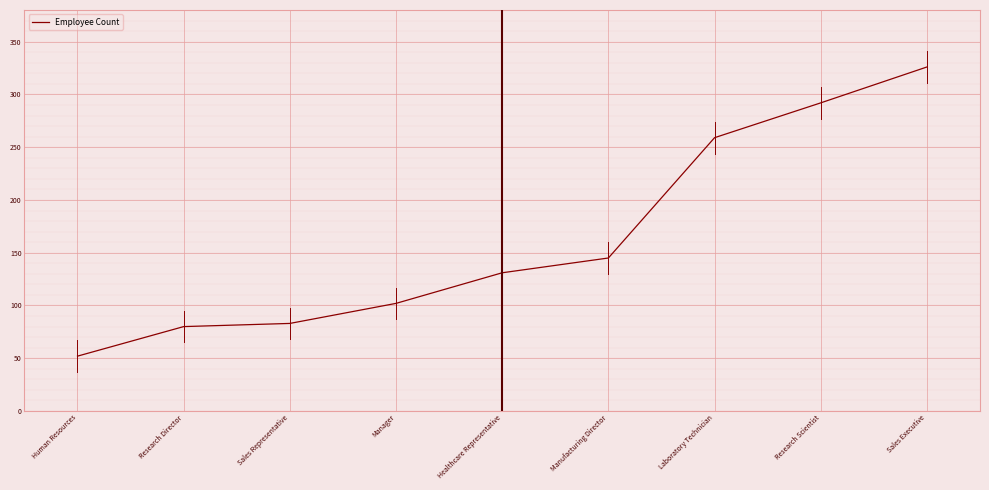

Reading right to left, list all the values displayed in this chart.

Sales Executive=326	Research Scientist=292	Laboratory Technician=259	Manufacturing Director=145	Healthcare Representative=131	Manager=102	Sales Representative=83	Research Director=80	Human Resources=52